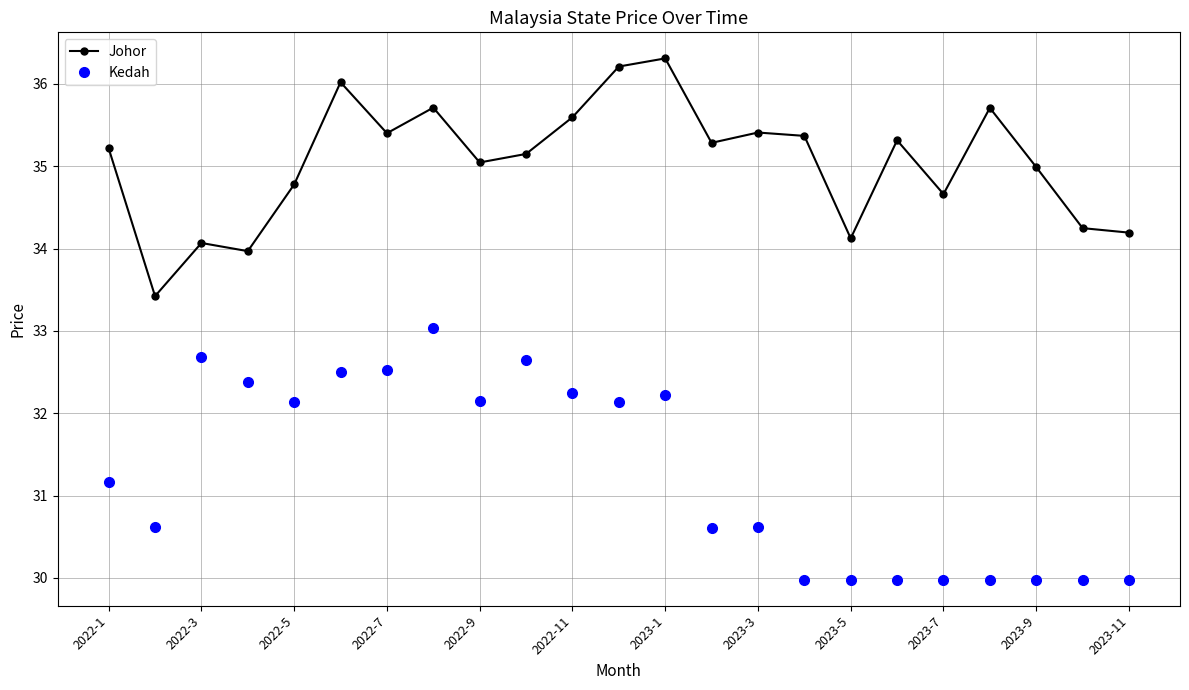

What is the highest value of the Kedah series?

33.0